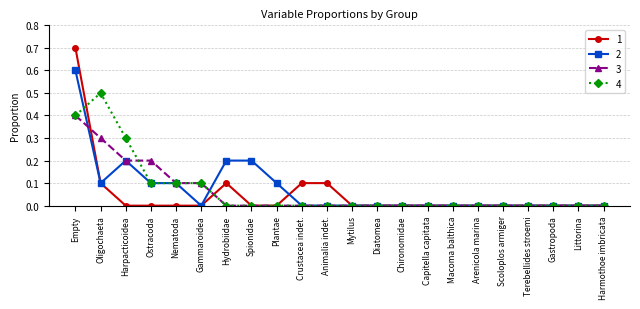

True or false: 3 has a value of 0.0 at Spionidae.

True